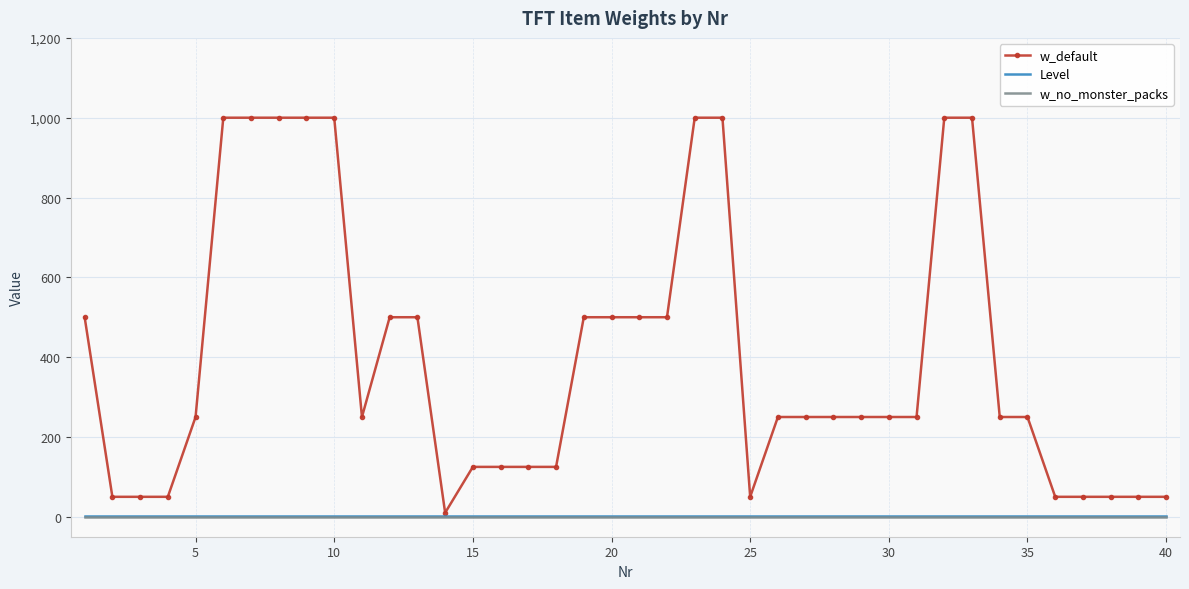

Which series has the largest range (max minus min)?

w_default